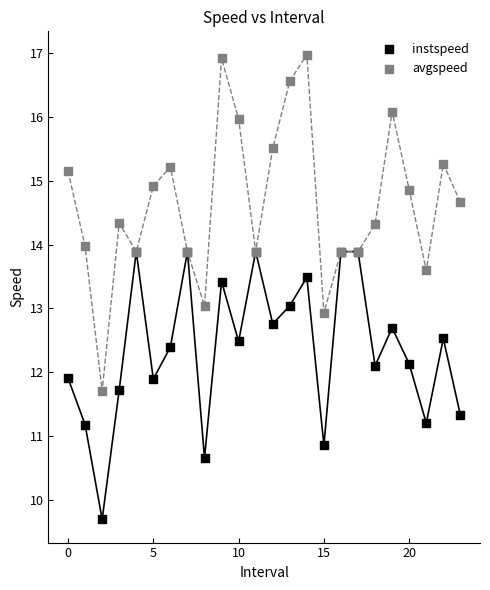

Which series reaches the minimum Y coordinate?

instspeed